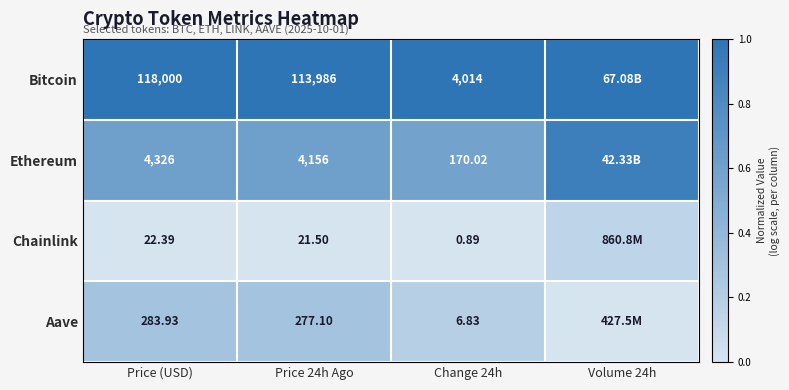

True or false: Bitcoin has a value of 0.6 at Change 24h.

False